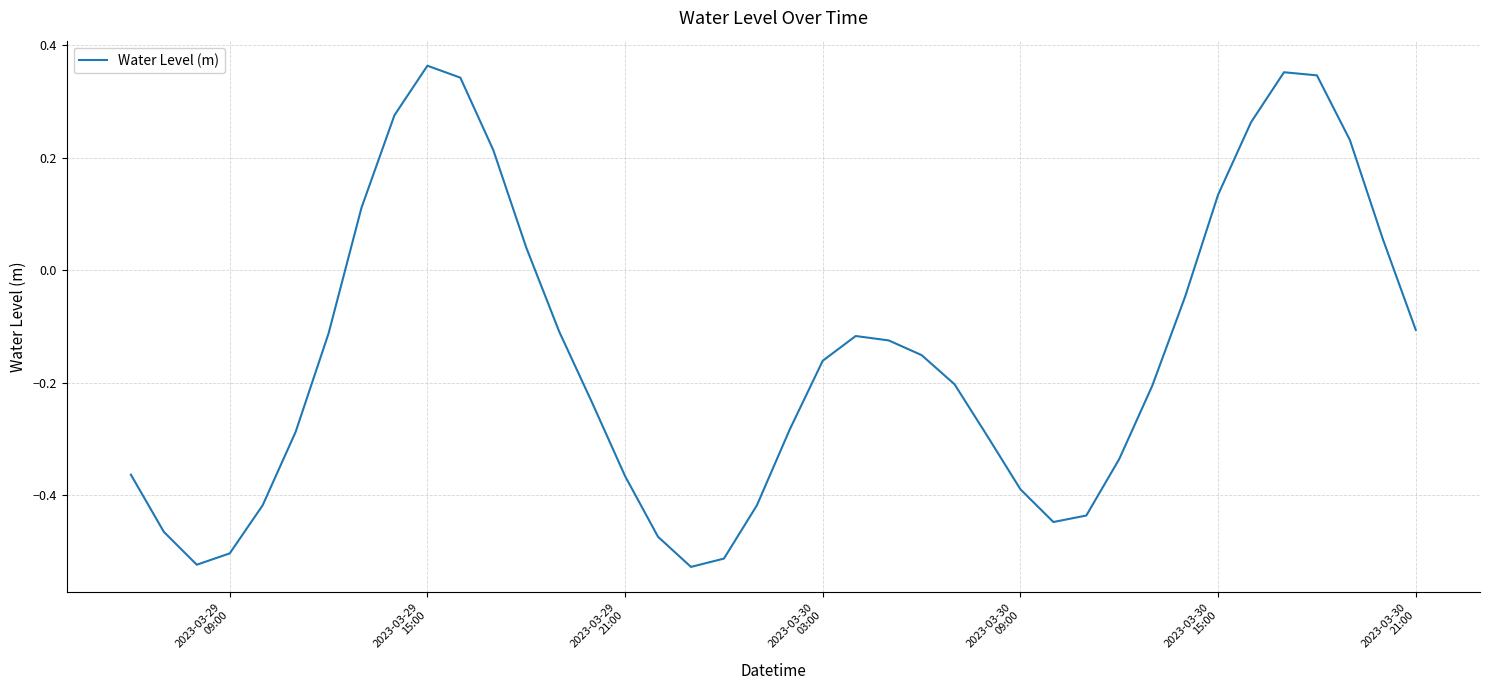

What is the difference between the maximum and minimum values?

0.9